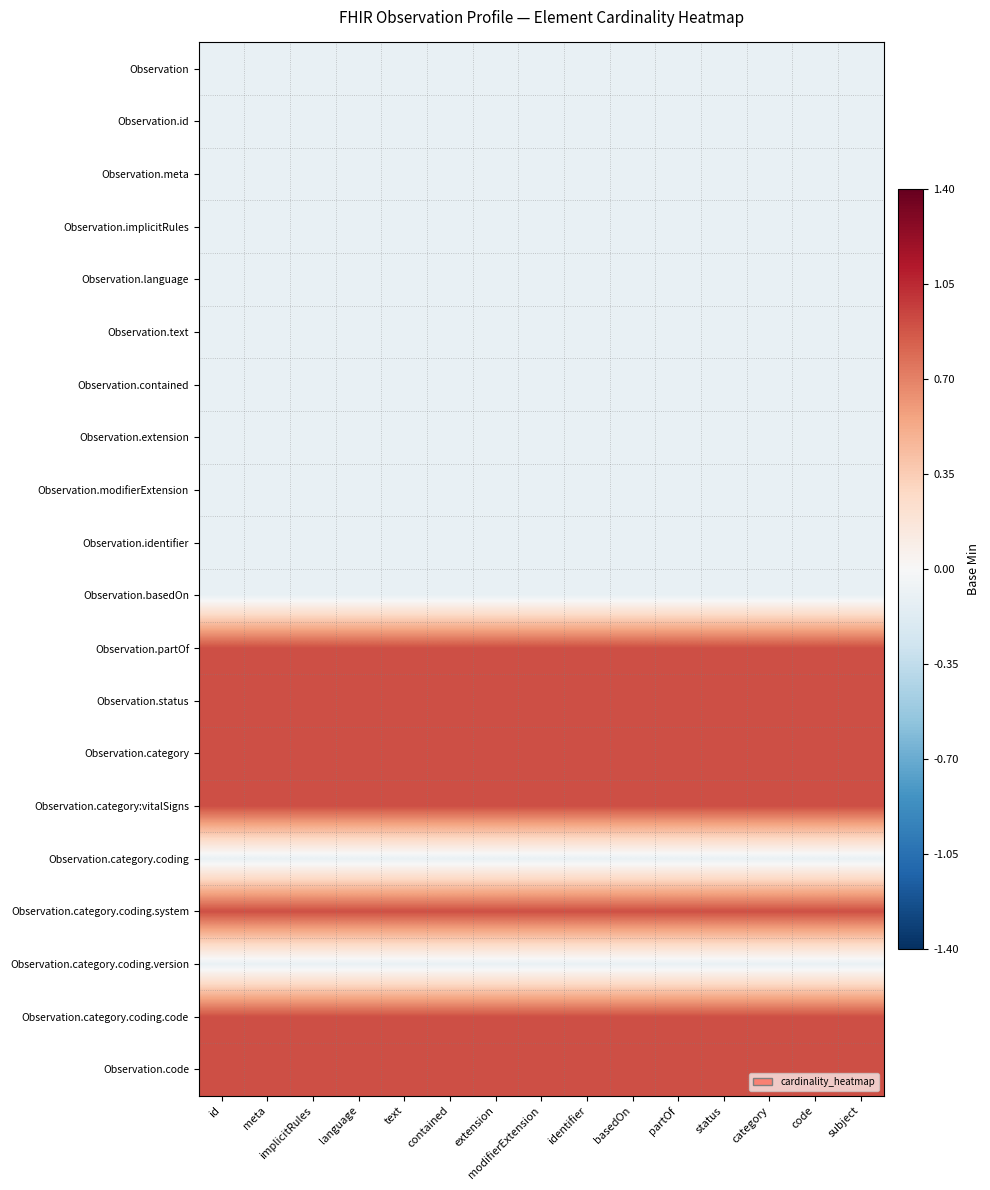

At which category is the sum across all series the highest?

id